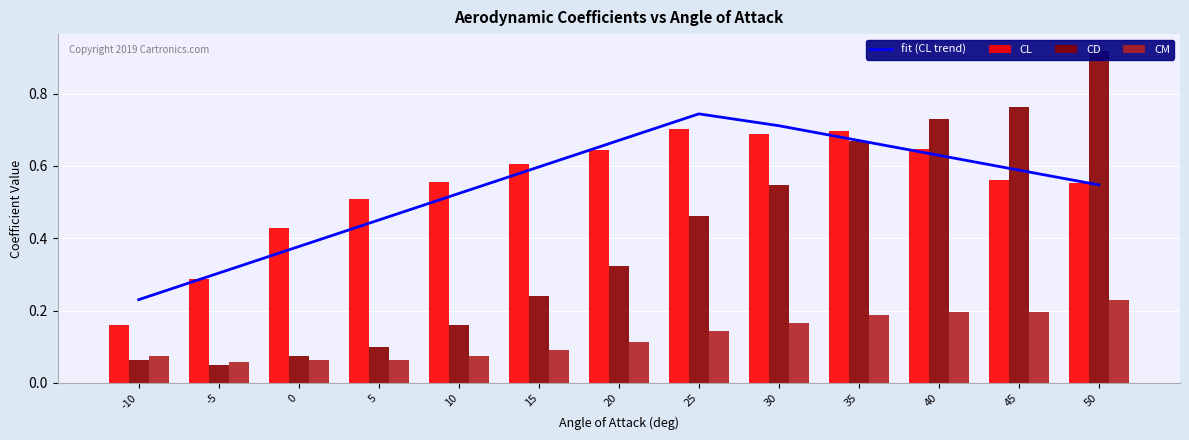

Which has a higher value, 40 or 30?

30